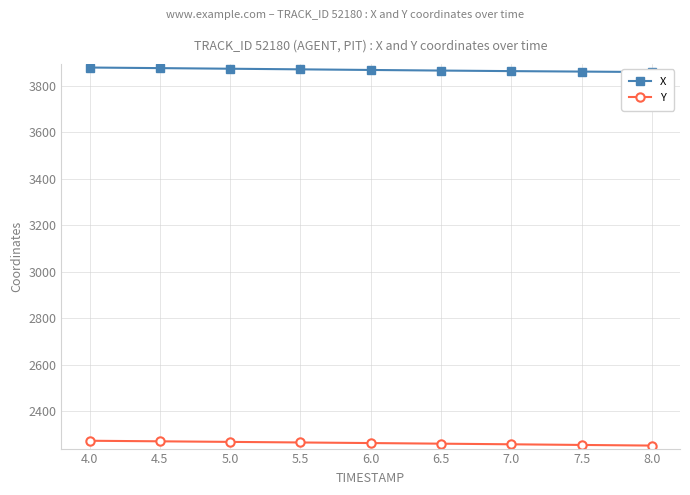

How many series are shown in this chart?

2